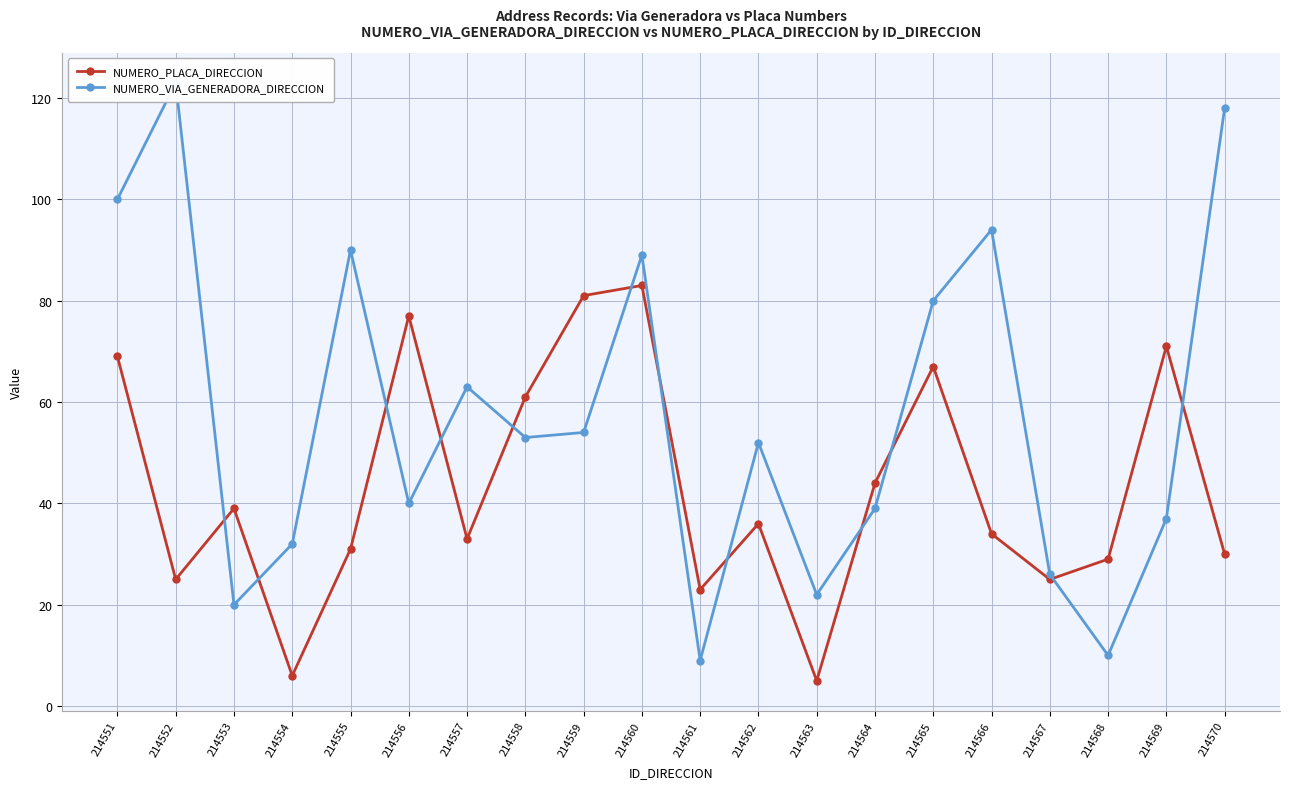

Reading right to left, list all the values displayed in this chart.

NUMERO_PLACA_DIRECCION: 214570=30	214569=71	214568=29	214567=25	214566=34	214565=67	214564=44	214563=5	214562=36	214561=23	214560=83	214559=81	214558=61	214557=33	214556=77	214555=31	214554=6	214553=39	214552=25	214551=69
NUMERO_VIA_GENERADORA_DIRECCION: 214570=118	214569=37	214568=10	214567=26	214566=94	214565=80	214564=39	214563=22	214562=52	214561=9	214560=89	214559=54	214558=53	214557=63	214556=40	214555=90	214554=32	214553=20	214552=123	214551=100